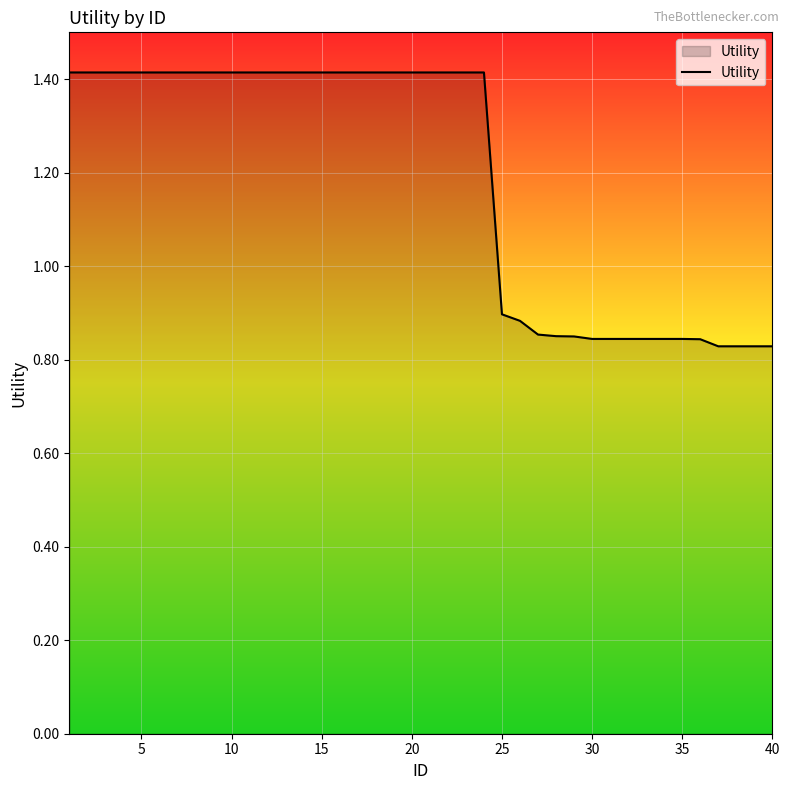

Count the number of data series in this chart.

1